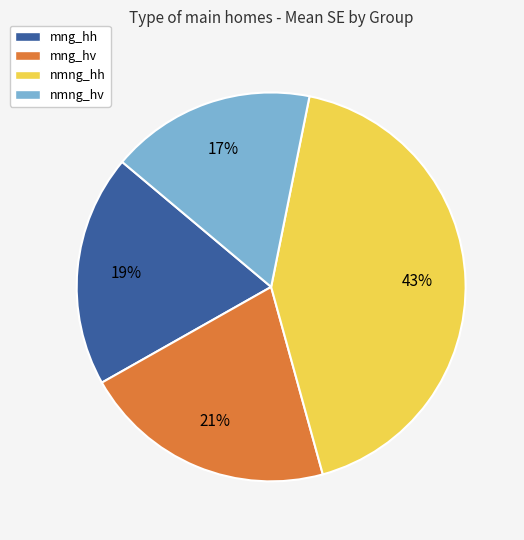

Does nmng_hh represent more than half of the total?

No